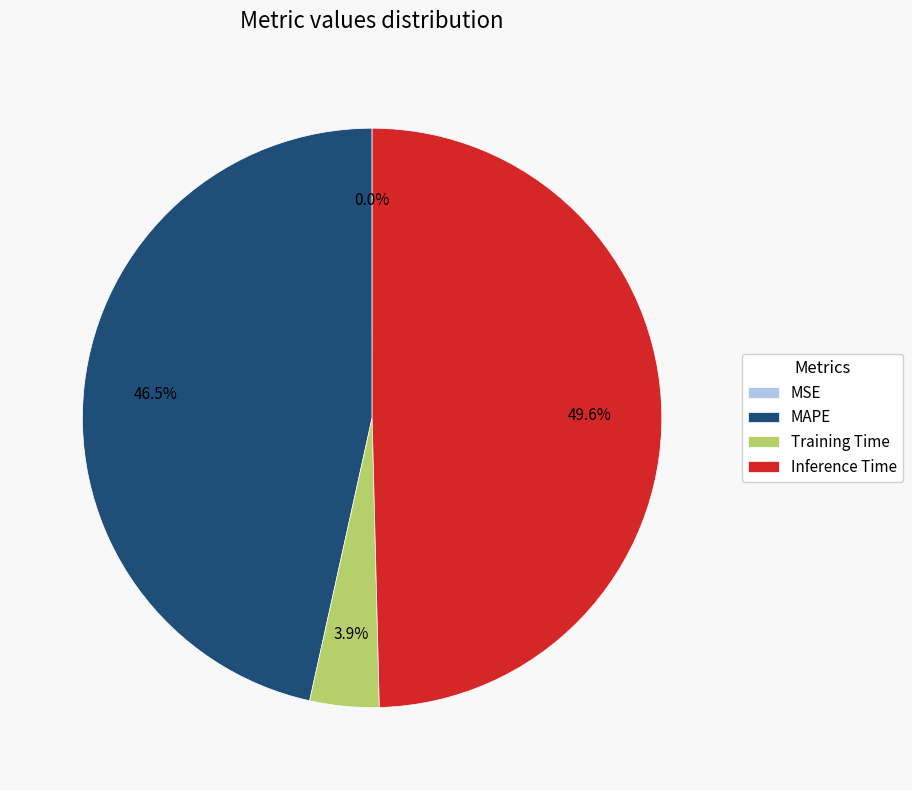

Is there any slice that represents more than half of the pie?

No